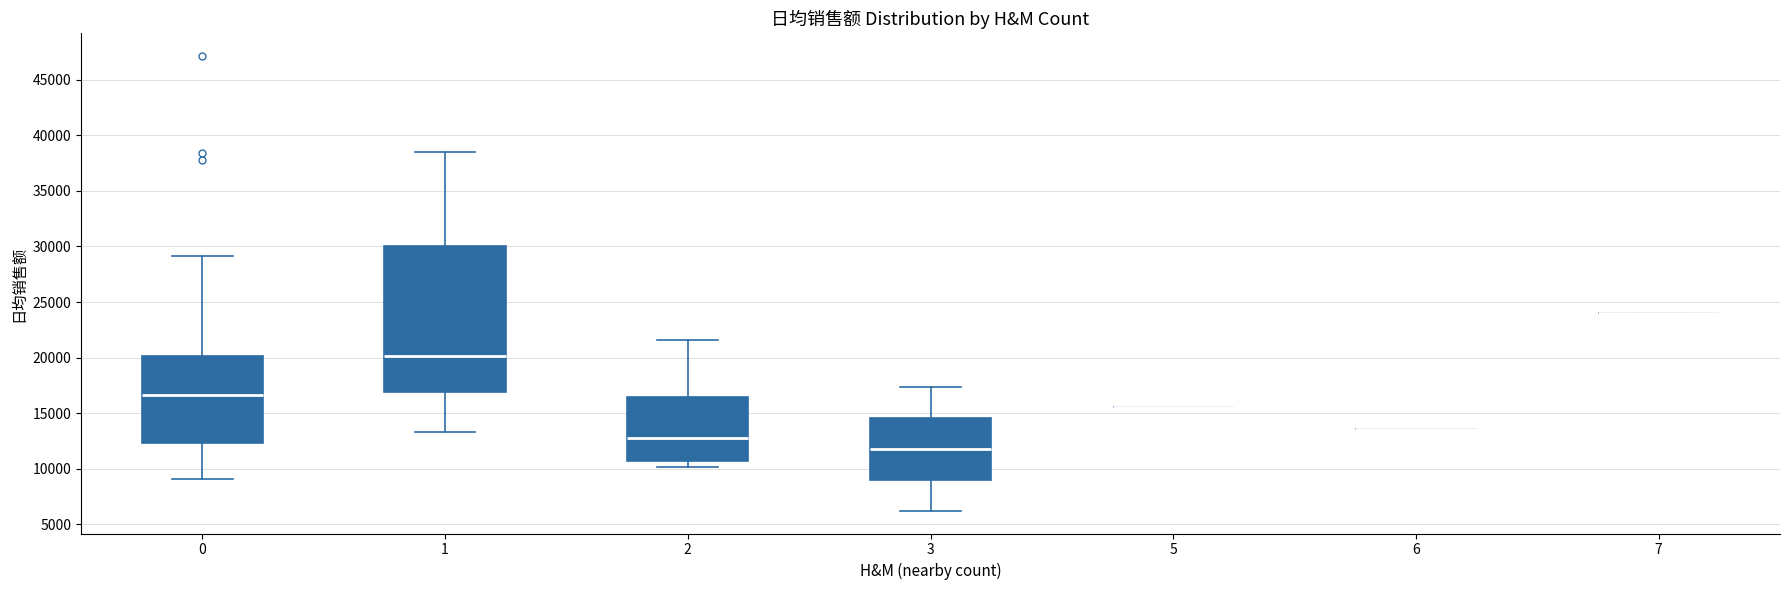

Reading left to right, transcribe this box plot: for each box, give where its median line is, the range the box spans, and where its two whiskers end, as read against the y-axis. The values are not printed on the chart, so give them approximately, as read against the axis.

0: median 16500, box 12500 to 20000, whiskers 9000 to 29000
1: median 20000, box 17000 to 30000, whiskers 13500 to 38500
2: median 13000, box 10500 to 16500, whiskers 10000 to 21500
3: median 12000, box 9000 to 14500, whiskers 6000 to 17500
5: box collapsed to a line at 15500, whiskers 15500 to 15500
6: box collapsed to a line at 13500, whiskers 13500 to 13500
7: box collapsed to a line at 24000, whiskers 24000 to 24000